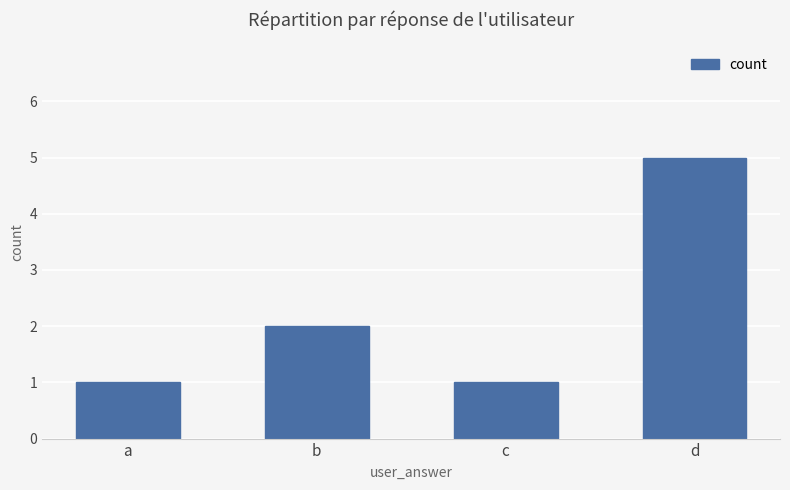

Count the values in the range 1 to 5.

4